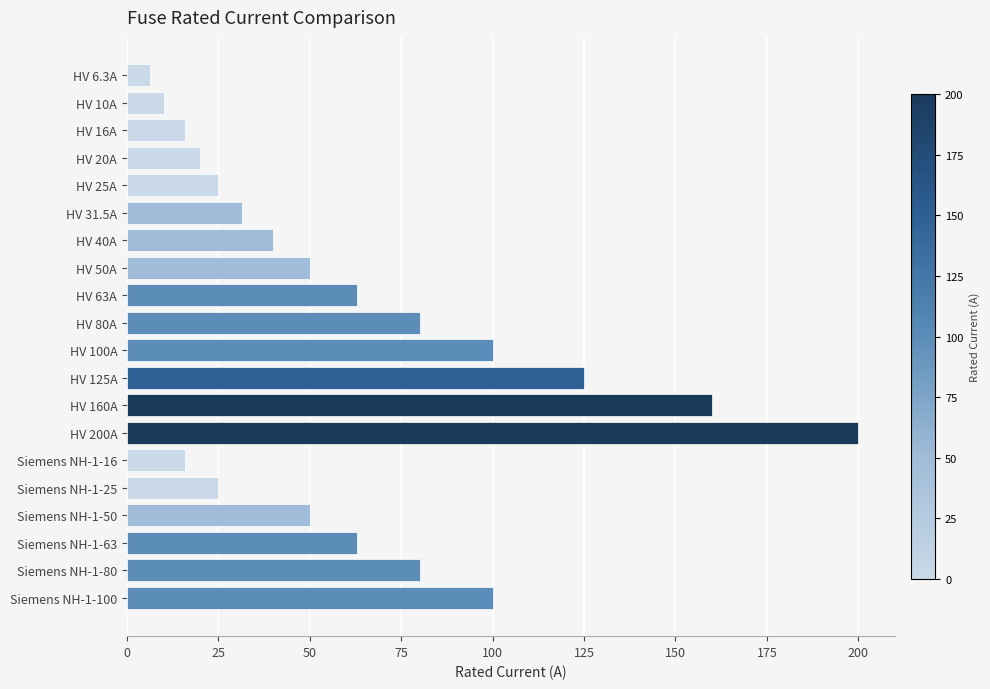

What is the label of the 6th bar from the top?

HV 31.5A